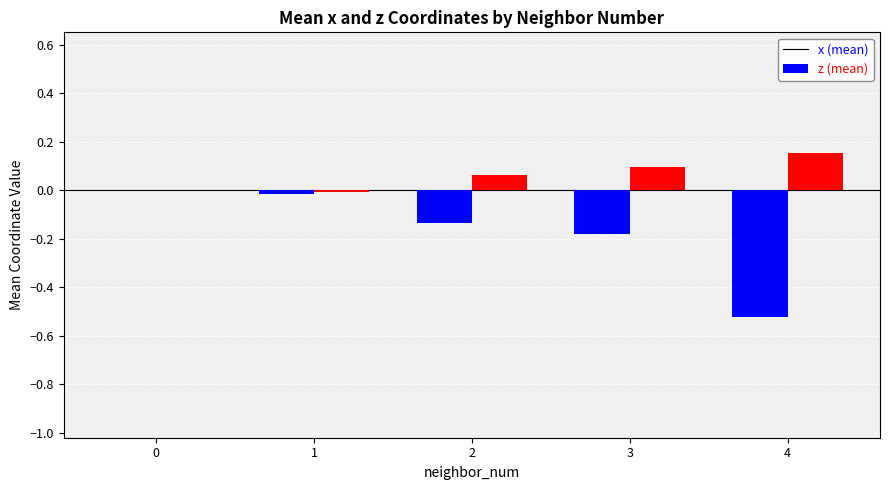

Which series has the largest total across all categories?

z (mean)